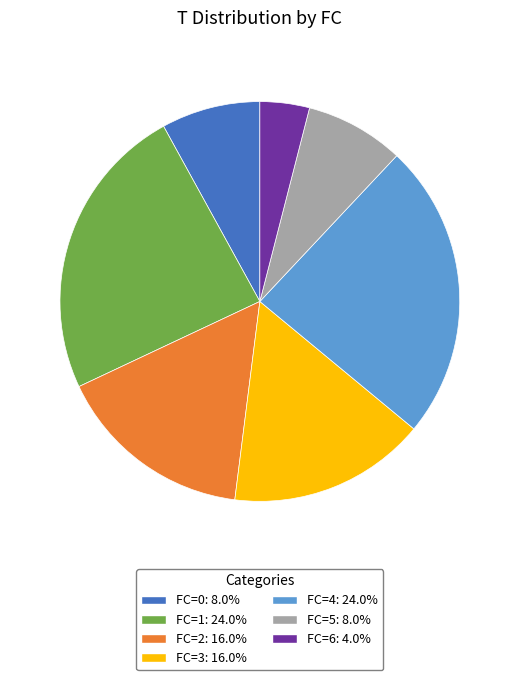

Approximately how many times larger is the value at FC=4: 24.0% compared to FC=2: 16.0%?

1.5